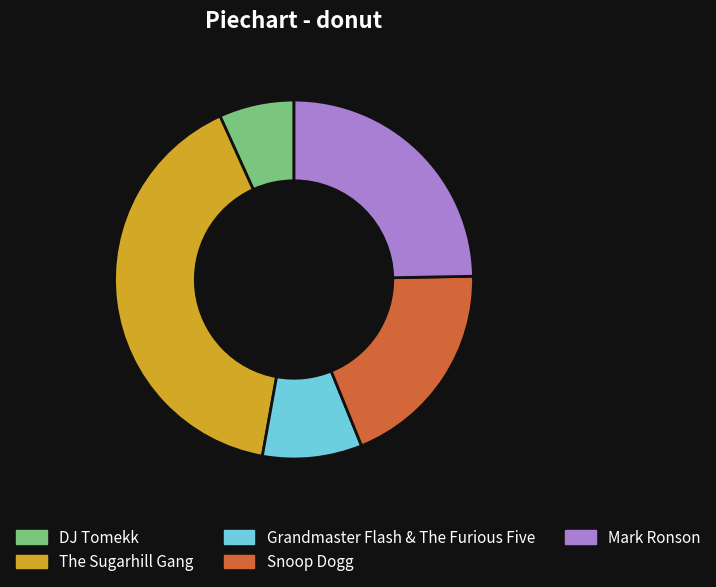

Which category has the biggest portion of the pie?

The Sugarhill Gang